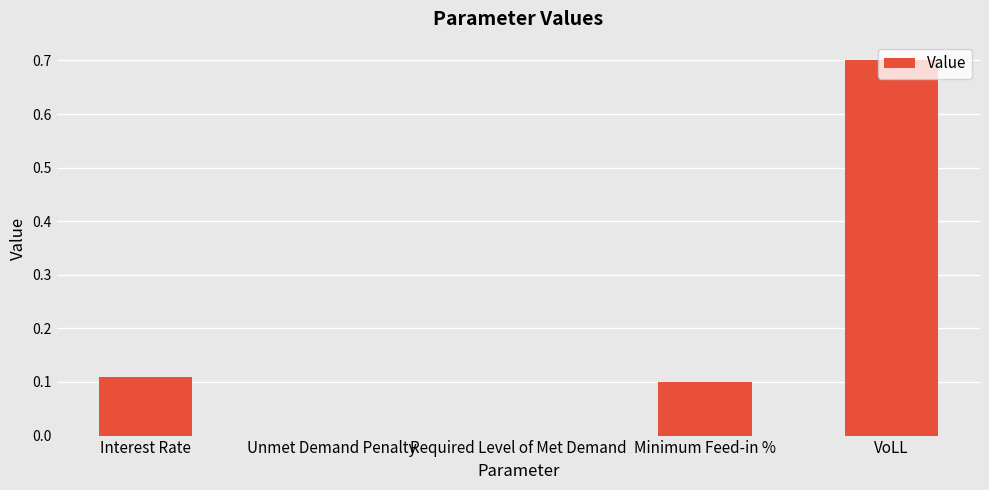

What is the sum of the values at VoLL and Interest Rate?

0.8